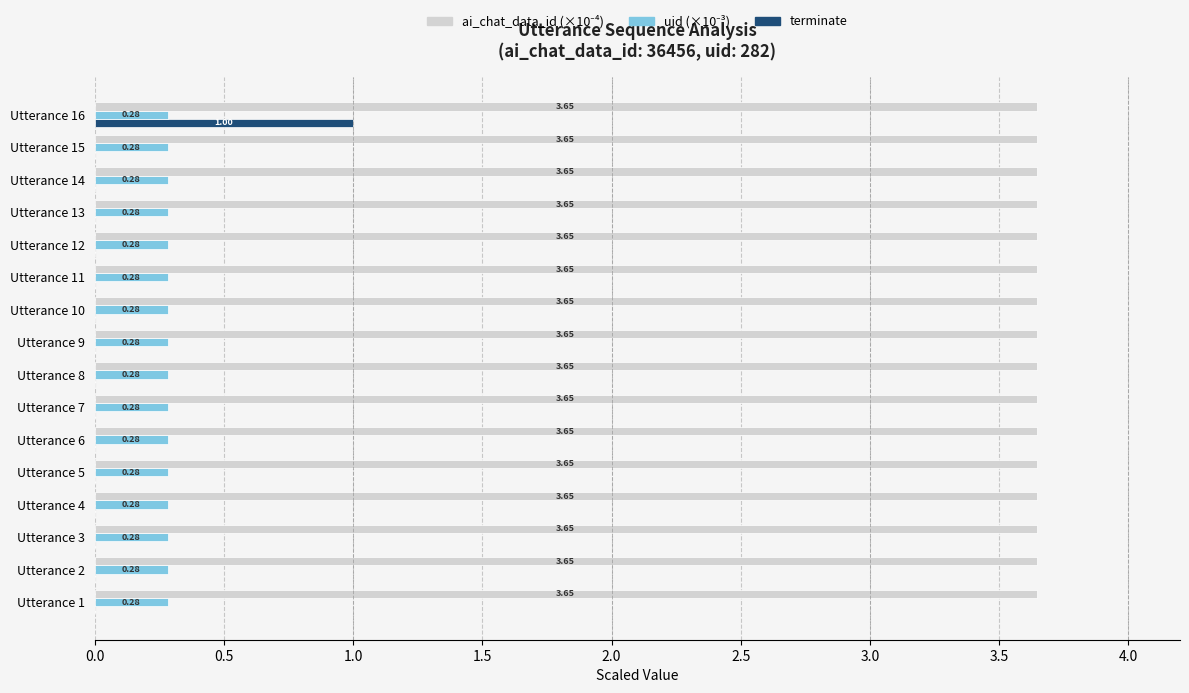

How many distinct data groups are displayed?

3